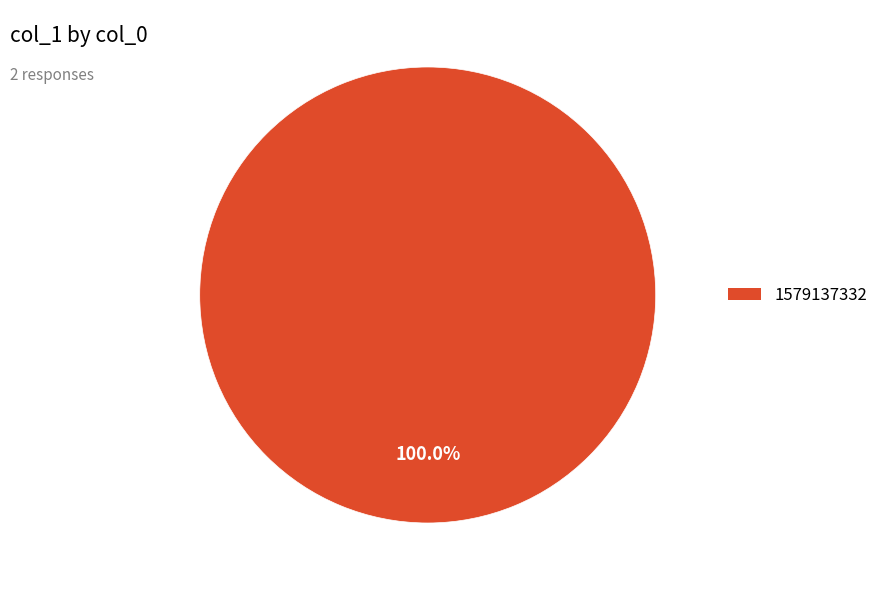

Does any single category account for the majority?

Yes